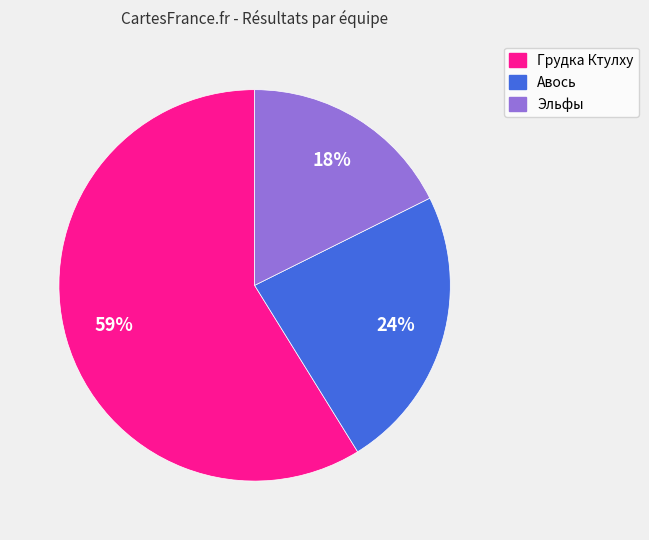

Do Грудка Ктулху and Эльфы together represent more than half of the pie?

Yes